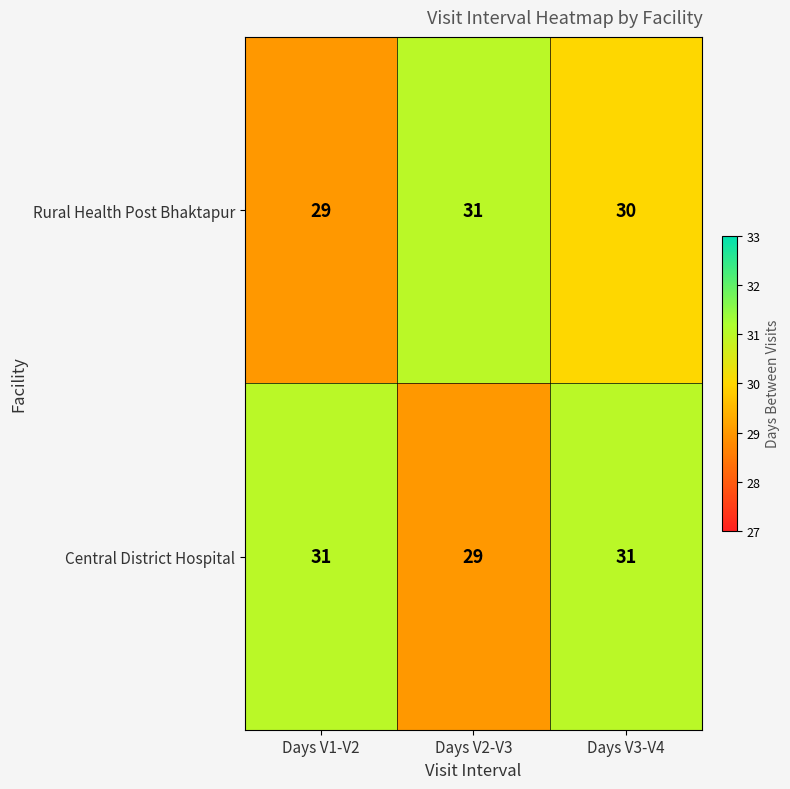

What is the sum of the Central District Hospital values at Days V3-V4 and Days V1-V2?

62